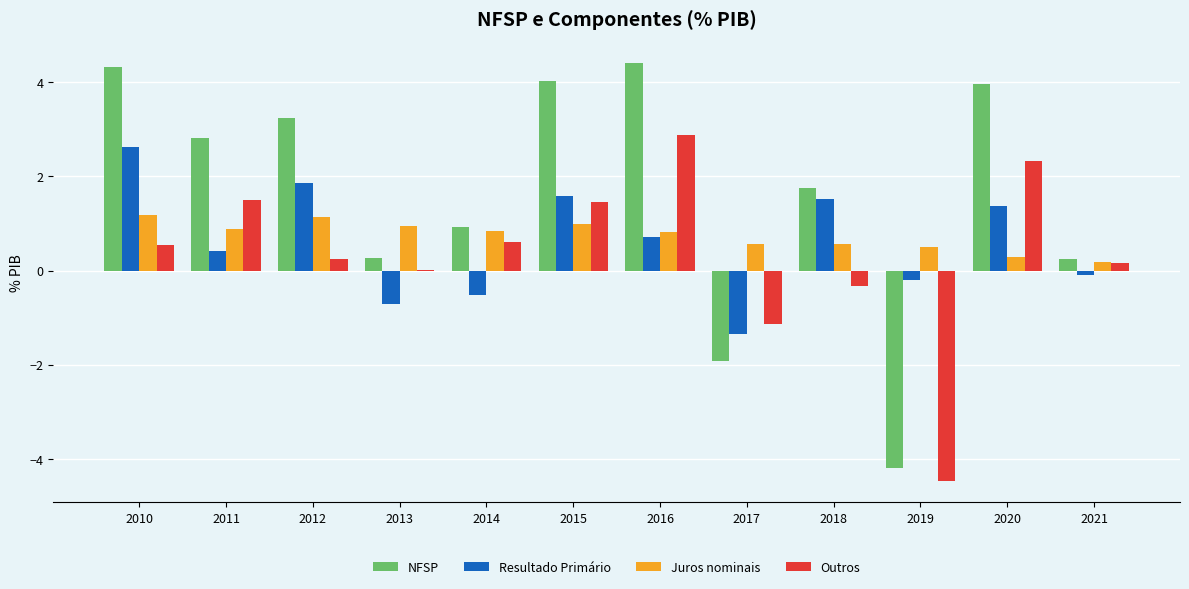

What is the sum of the Resultado Primário values at 2013 and 2015?

0.9